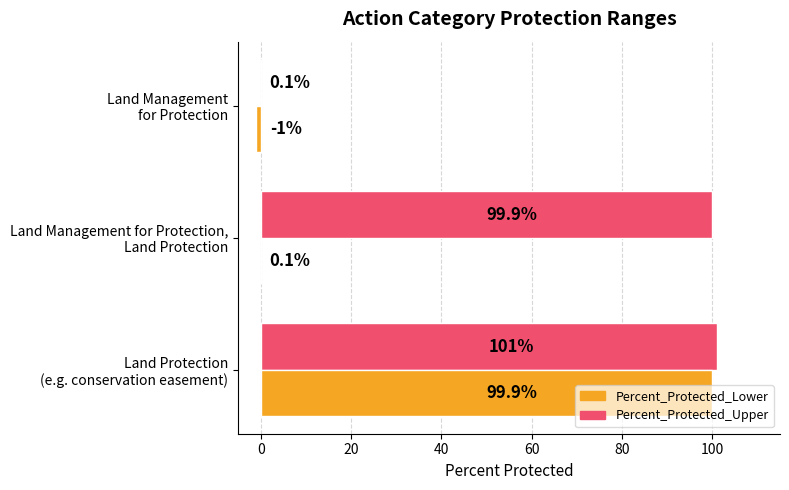

What are all the series names shown in the legend?

Percent_Protected_Lower, Percent_Protected_Upper